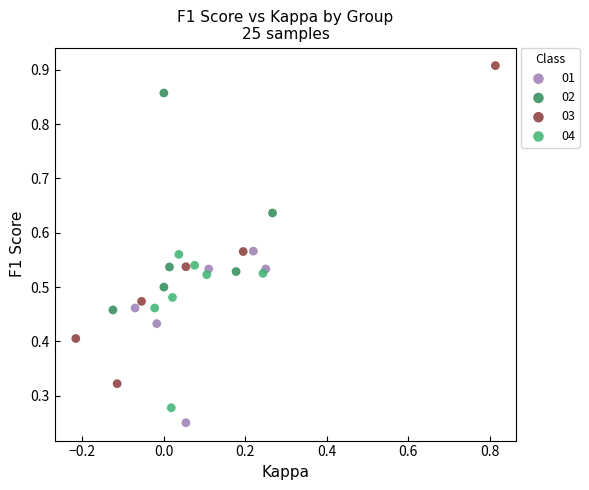

Which series has the largest Y range (max minus min)?

03